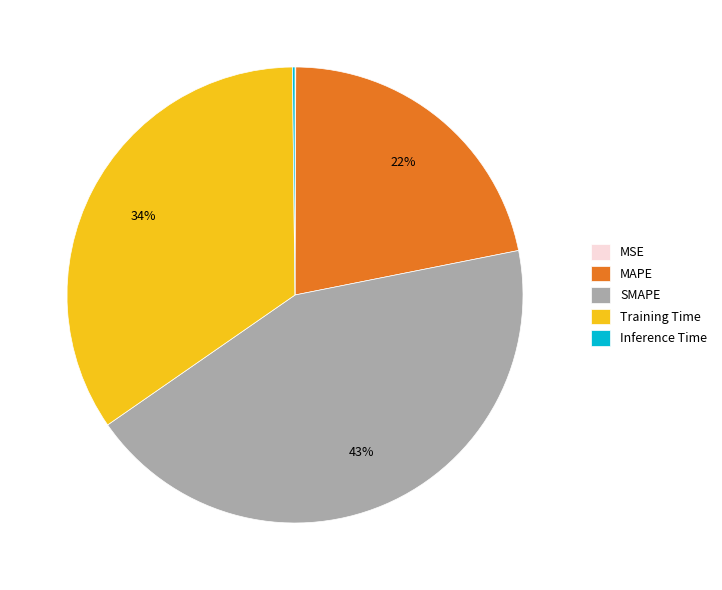

Which slice is the largest?

SMAPE